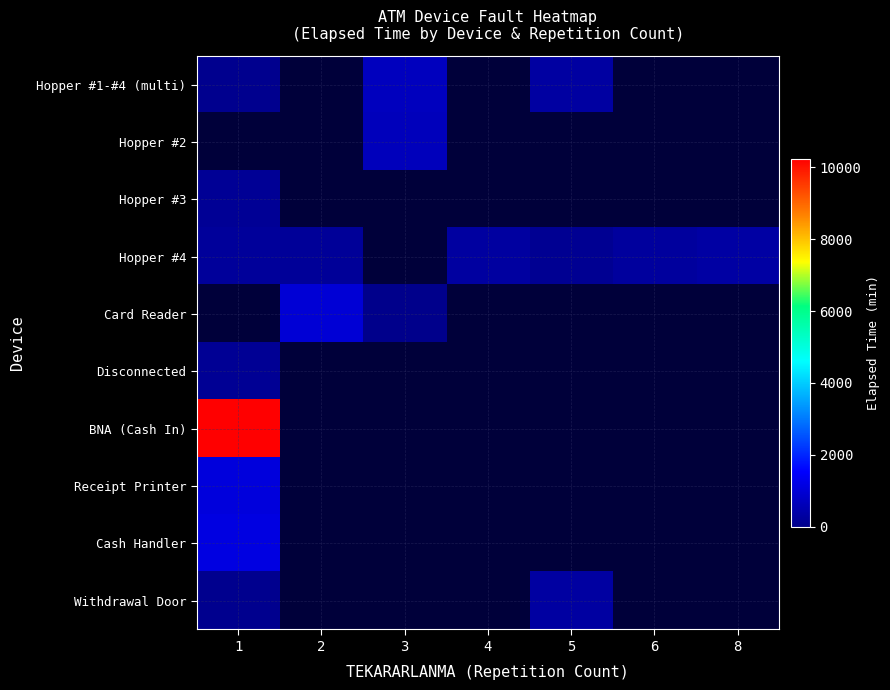

Count the number of data series in this chart.

10